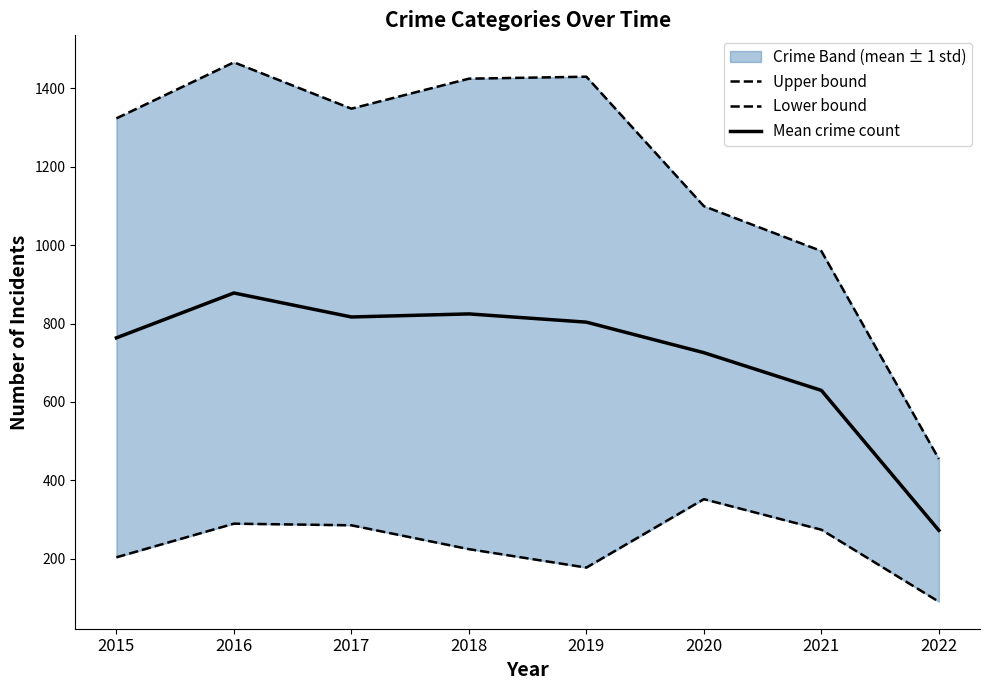

At which label does Upper bound reach its minimum?

2022